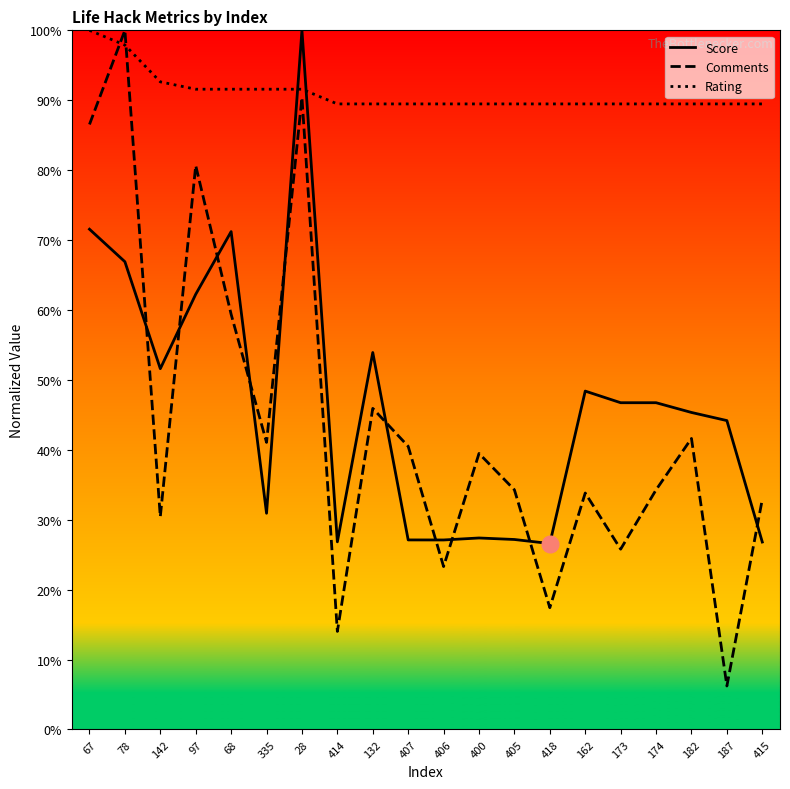

What is the total value across all series at 132?

189.3